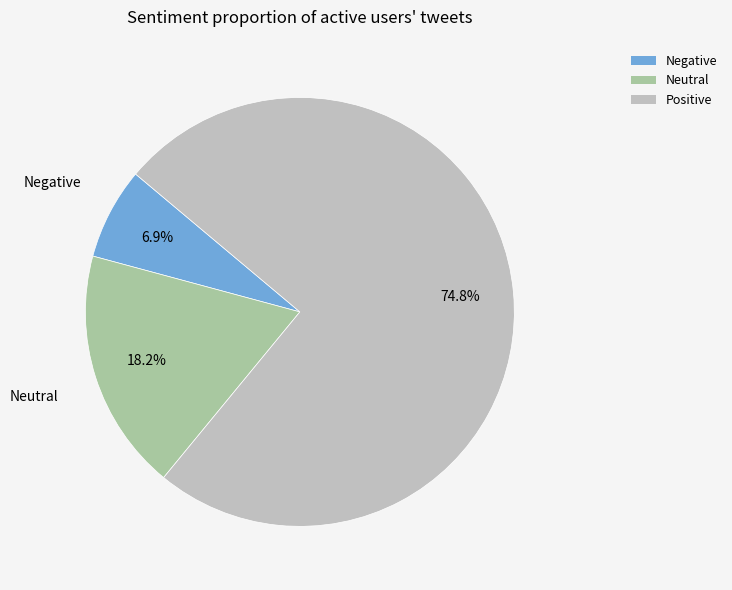

What percentage do Positive and Neutral together represent?

93.1%